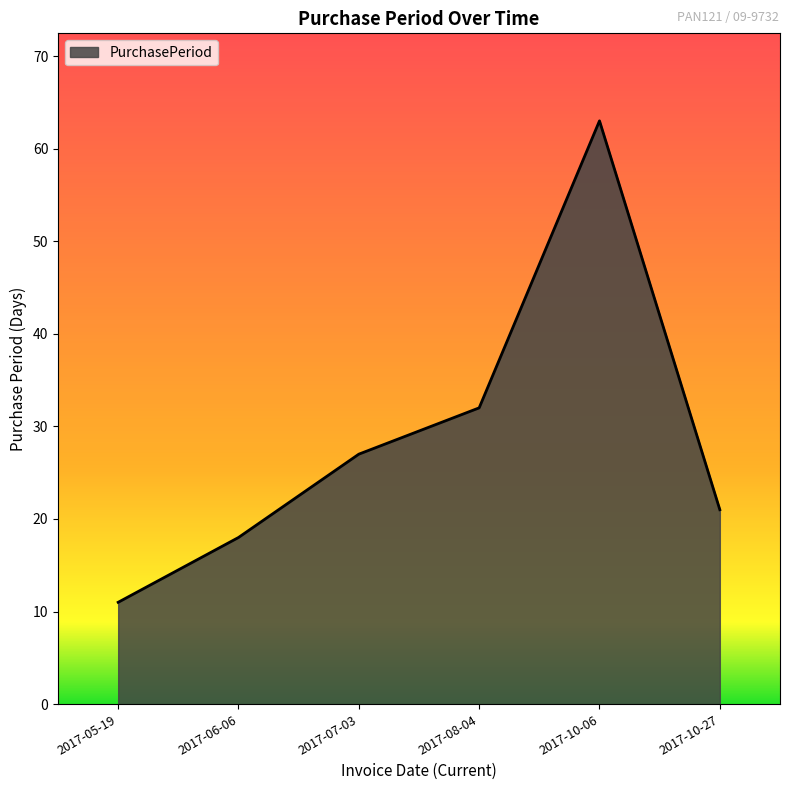

Reading left to right, extract all data points from this chart.

2017-05-19=11	2017-06-06=18	2017-07-03=27	2017-08-04=32	2017-10-06=63	2017-10-27=21